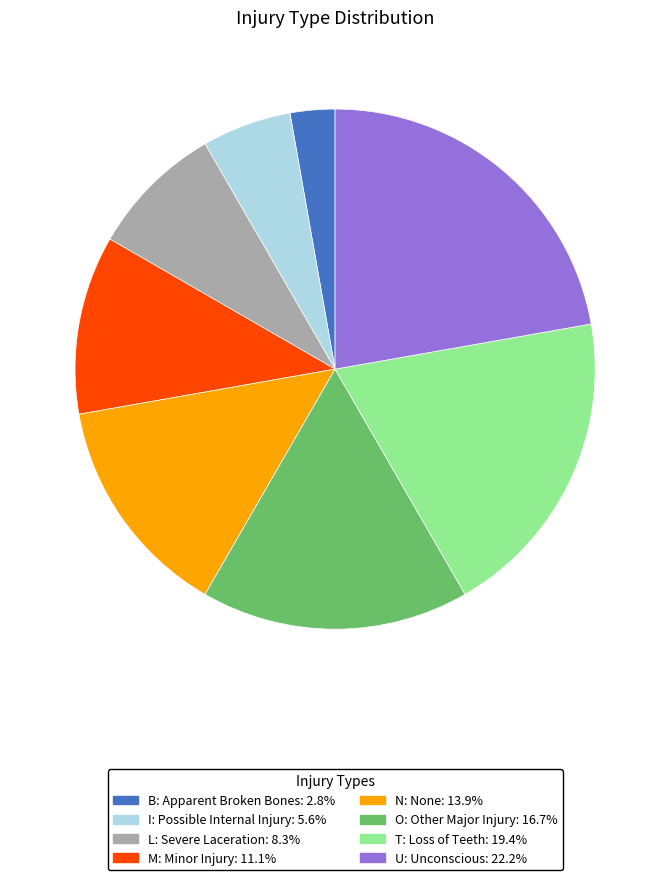

Is the sum of L and I greater than half?

No